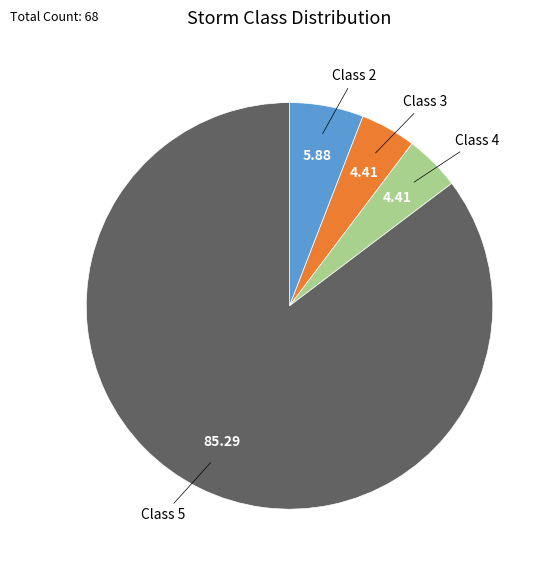

Is there any slice that represents more than half of the pie?

Yes